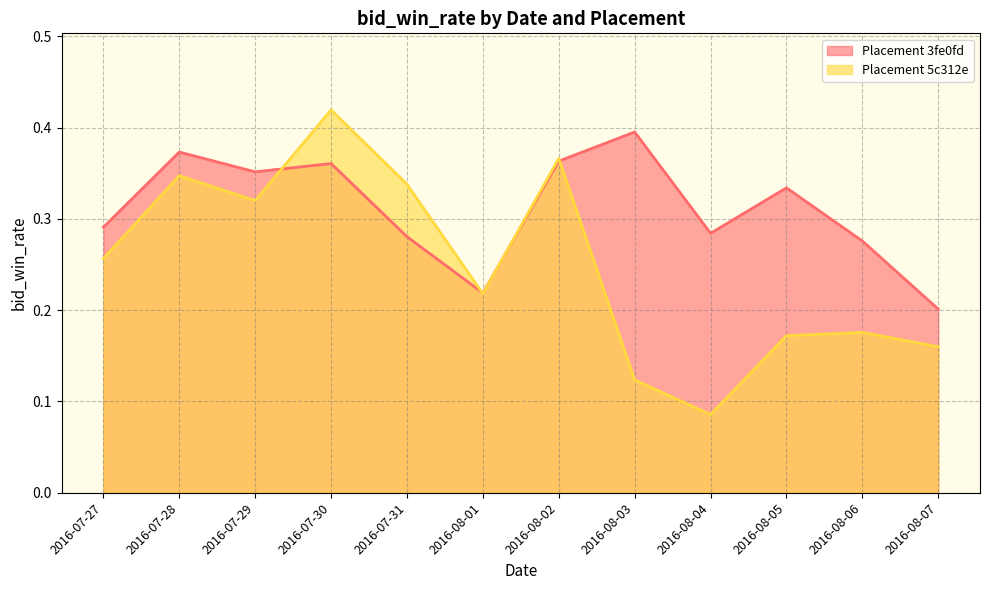

The value of 5c312e17f768c831ac20170cd6386f8b at 2016-08-04 is 0.1. True or false?

True